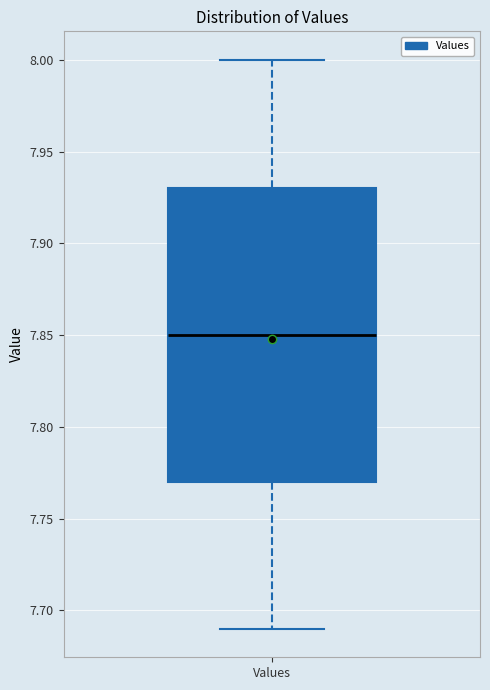

Where does the lower whisker of the box for Values end on the y-axis? The values are not printed on the chart, so give them approximately, as read against the axis.

7.69